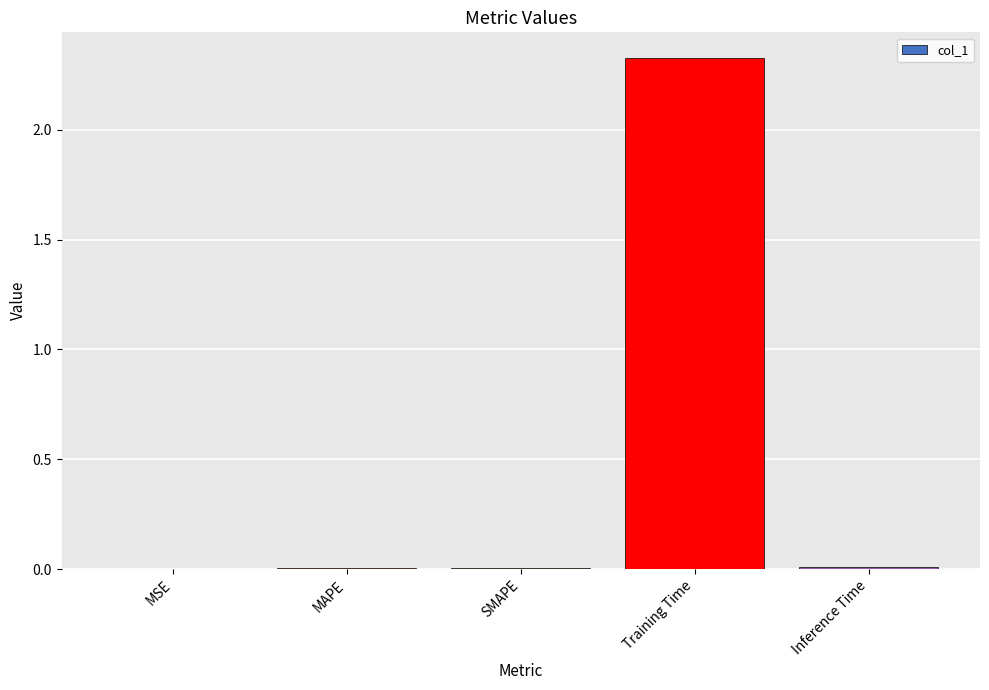

The chart shows a value of 0.7 at Training Time. True or false?

False